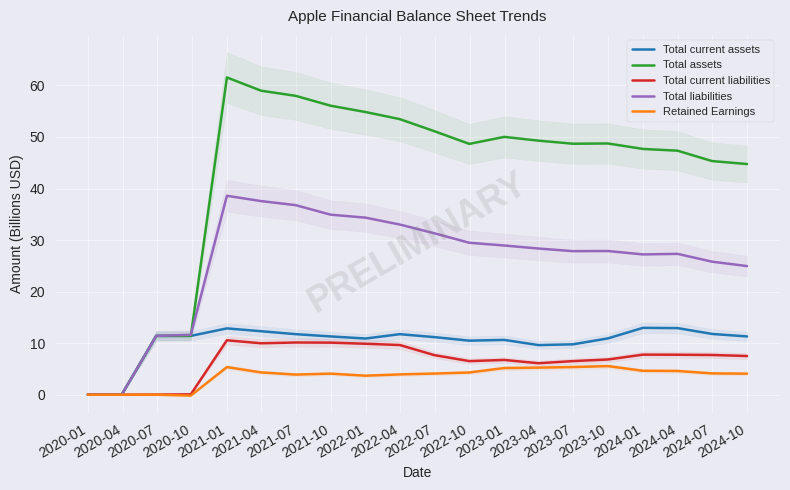

What is the highest value of the Total assets series?

61.6